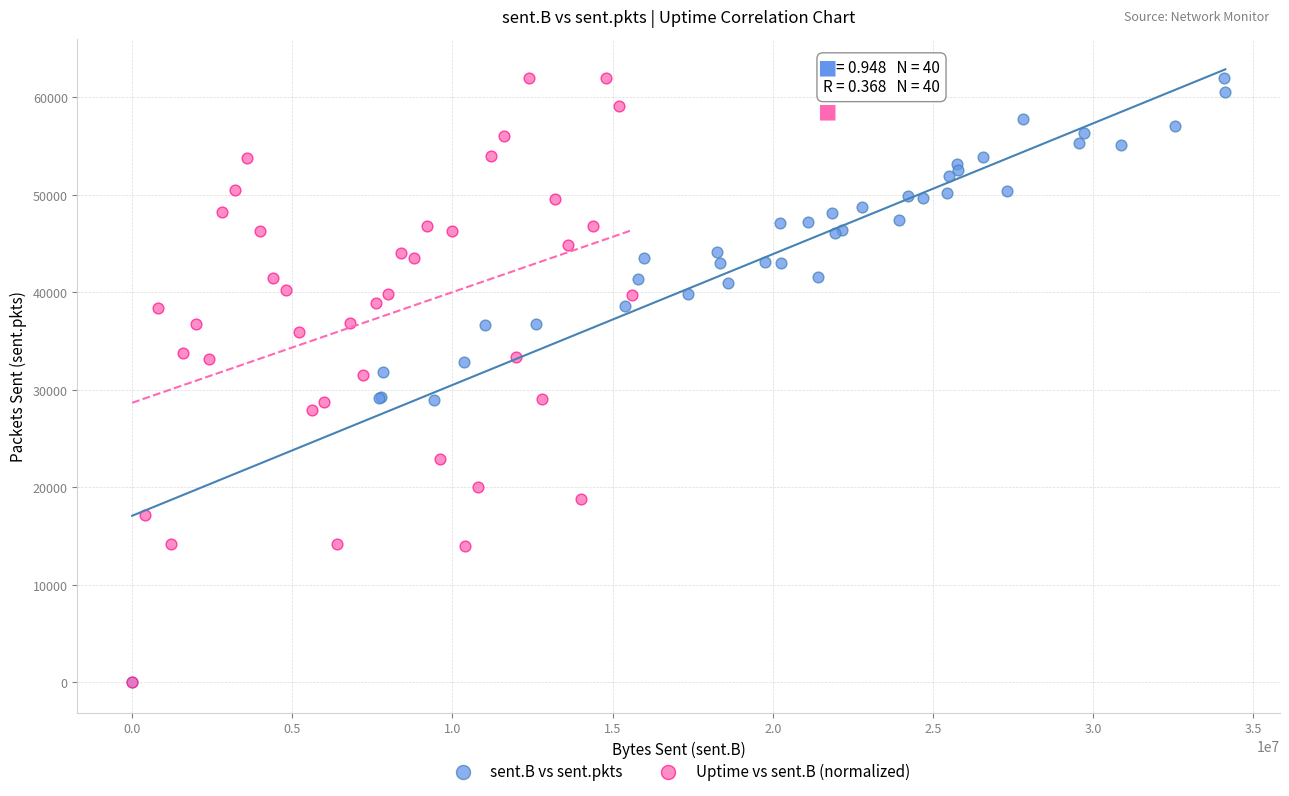

What are all the series names shown in the legend?

sent.B vs sent.pkts, Uptime vs sent.B (normalized)